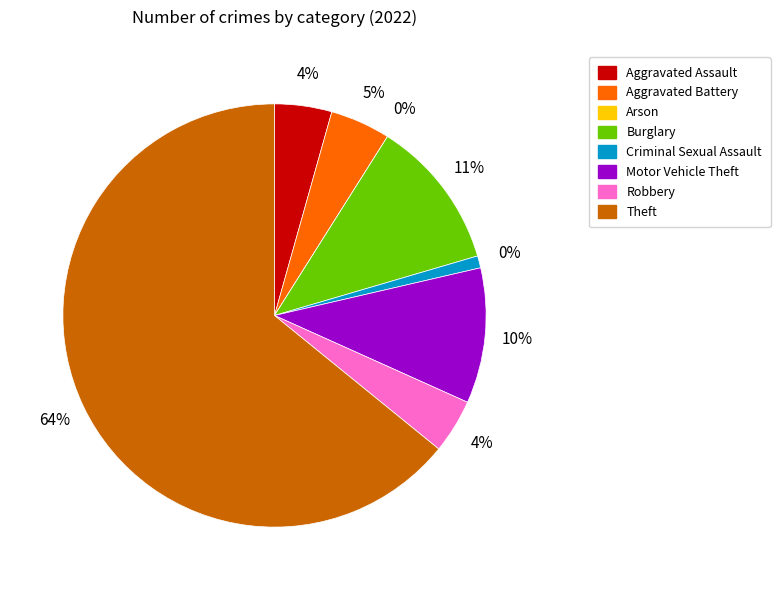

What is the largest slice in the pie chart?

Theft